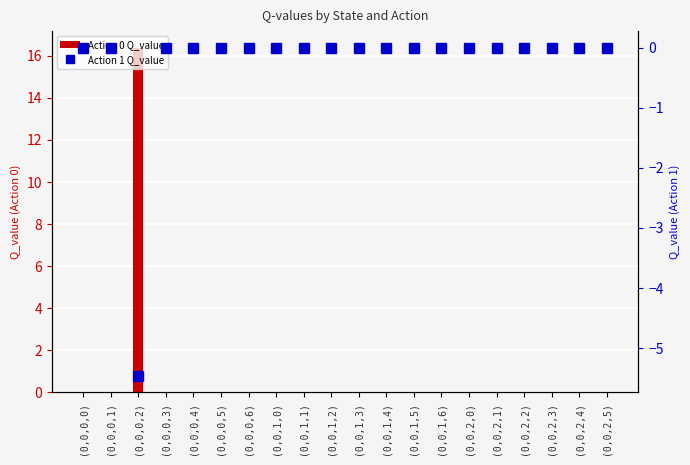

True or false: Action 1 Q_value has a value of 0.0 at (0,0,1,6).

True